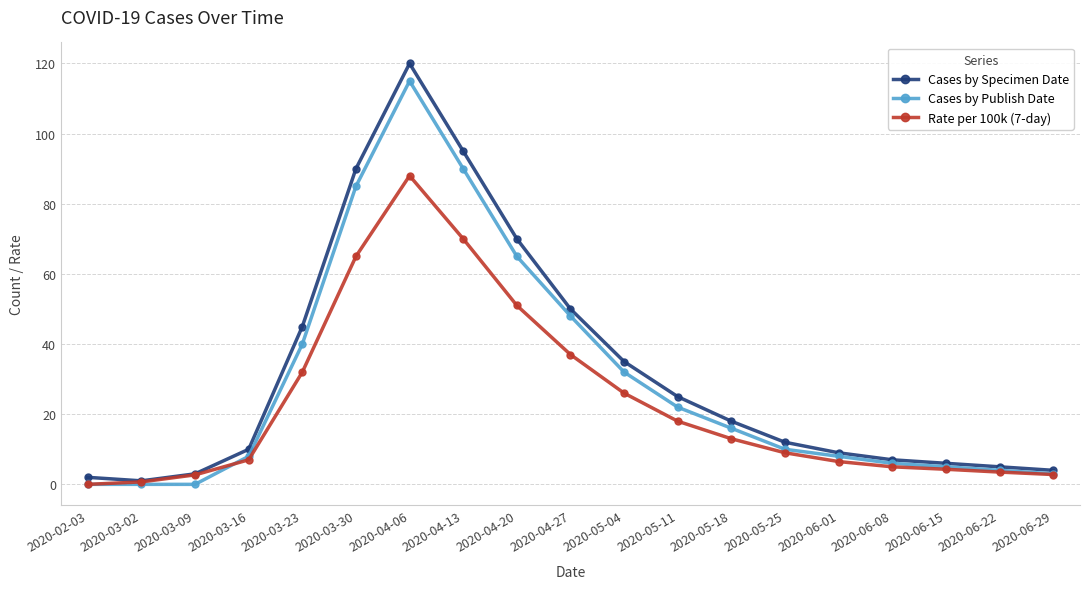

True or false: Cases by Specimen Date has more than 0 interior local peaks.

True